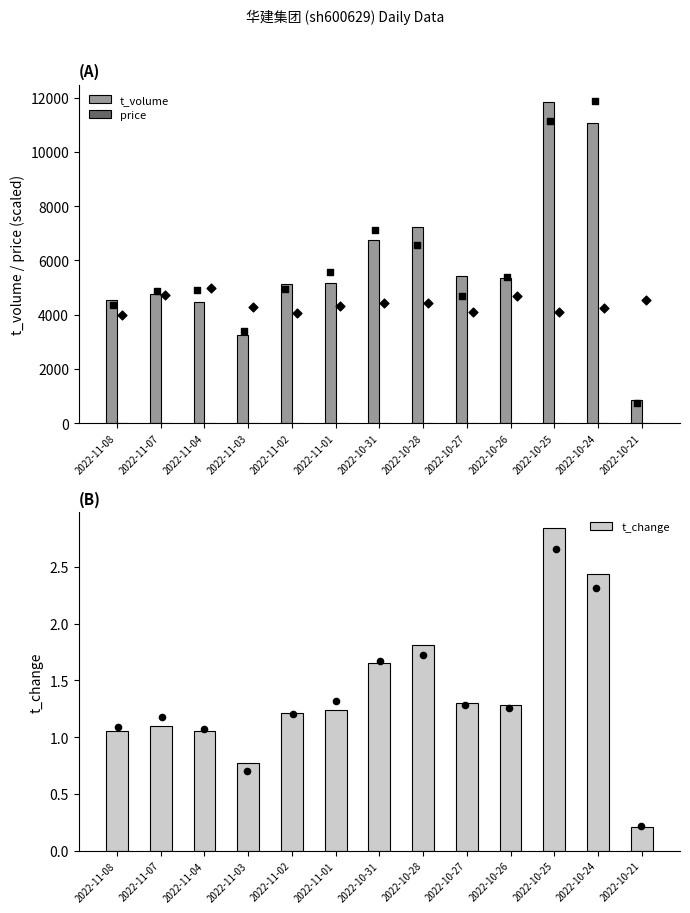

Which series has the widest spread of Y values?

t_volume